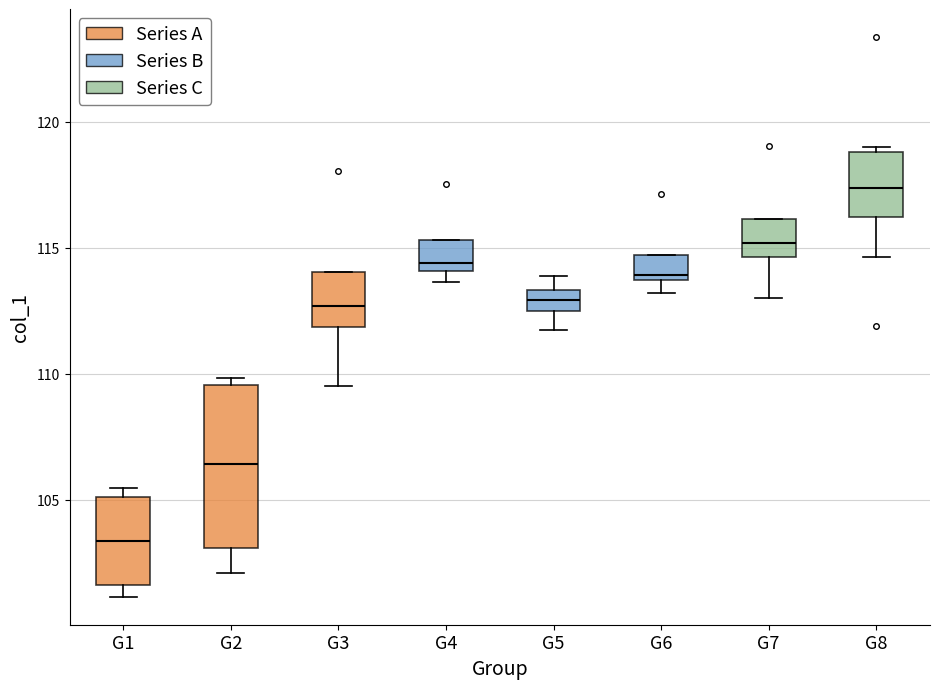

Which box has the highest median line?

G8